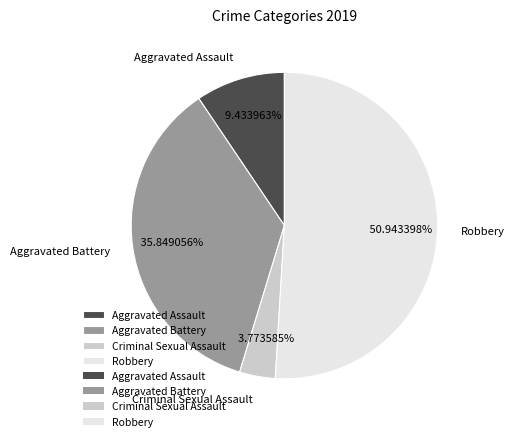

How many slices are in this pie chart?

4